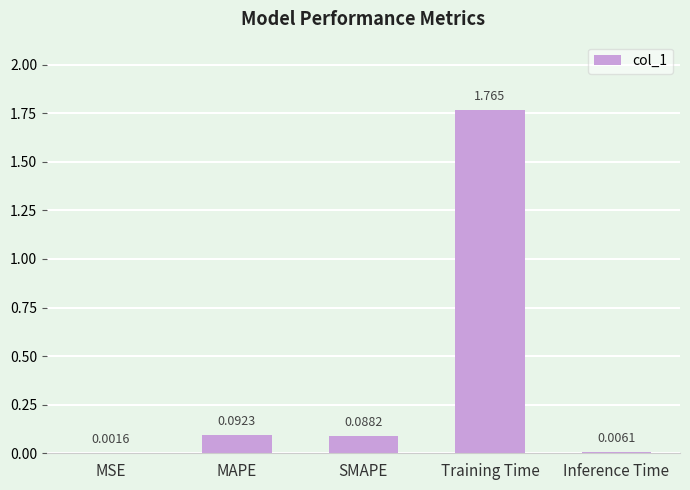

At which label is the value closest to 0?

MSE